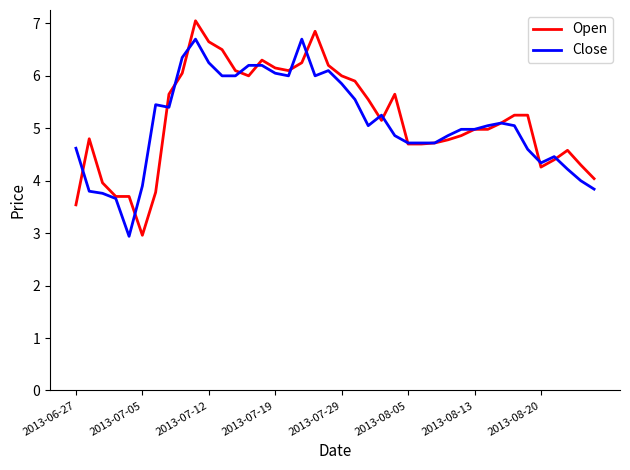

What is the sum of all Close values?

204.3